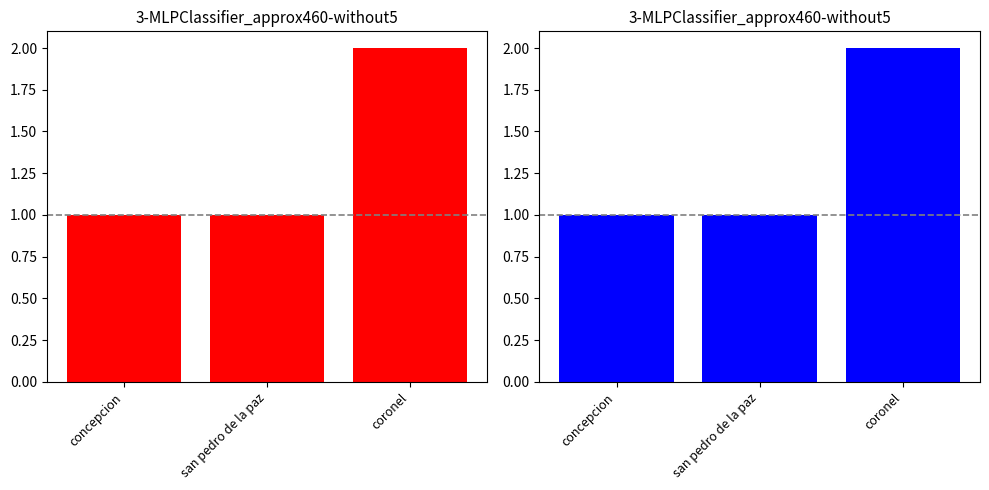

At which label is the value closest to 1?

concepcion